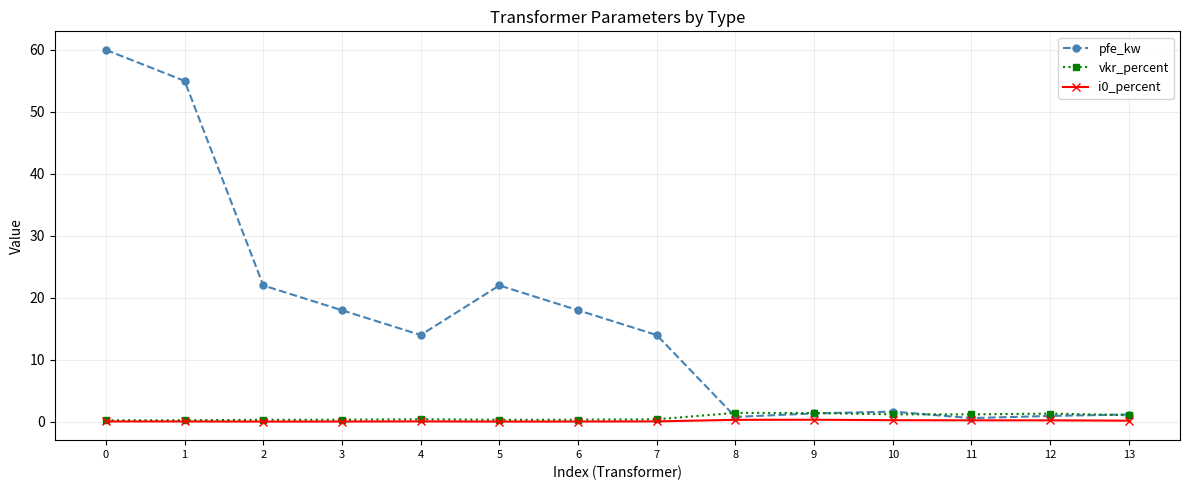

Is the value of vkr_percent at 2 greater than the value of pfe_kw at 3?

No